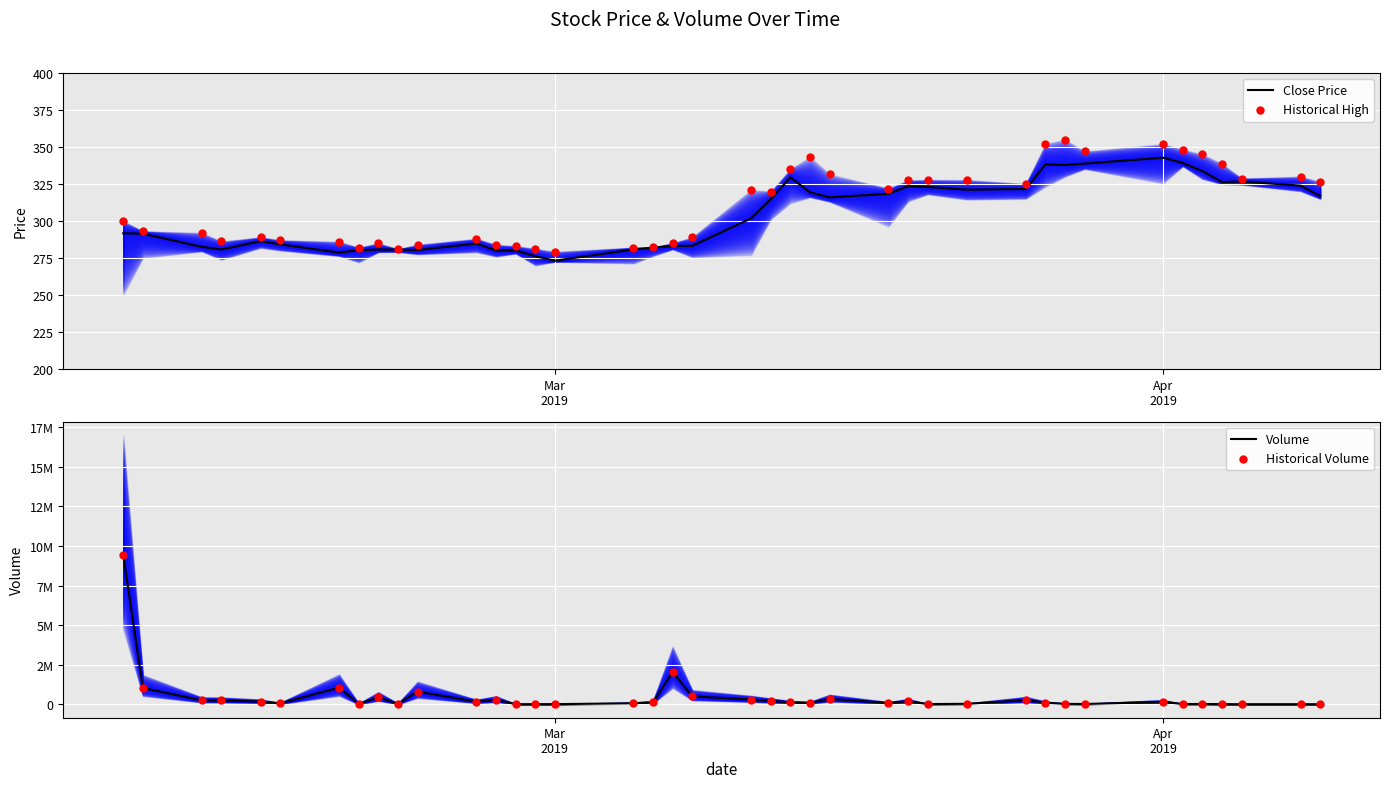

Which series has the widest spread of Y values?

Volume